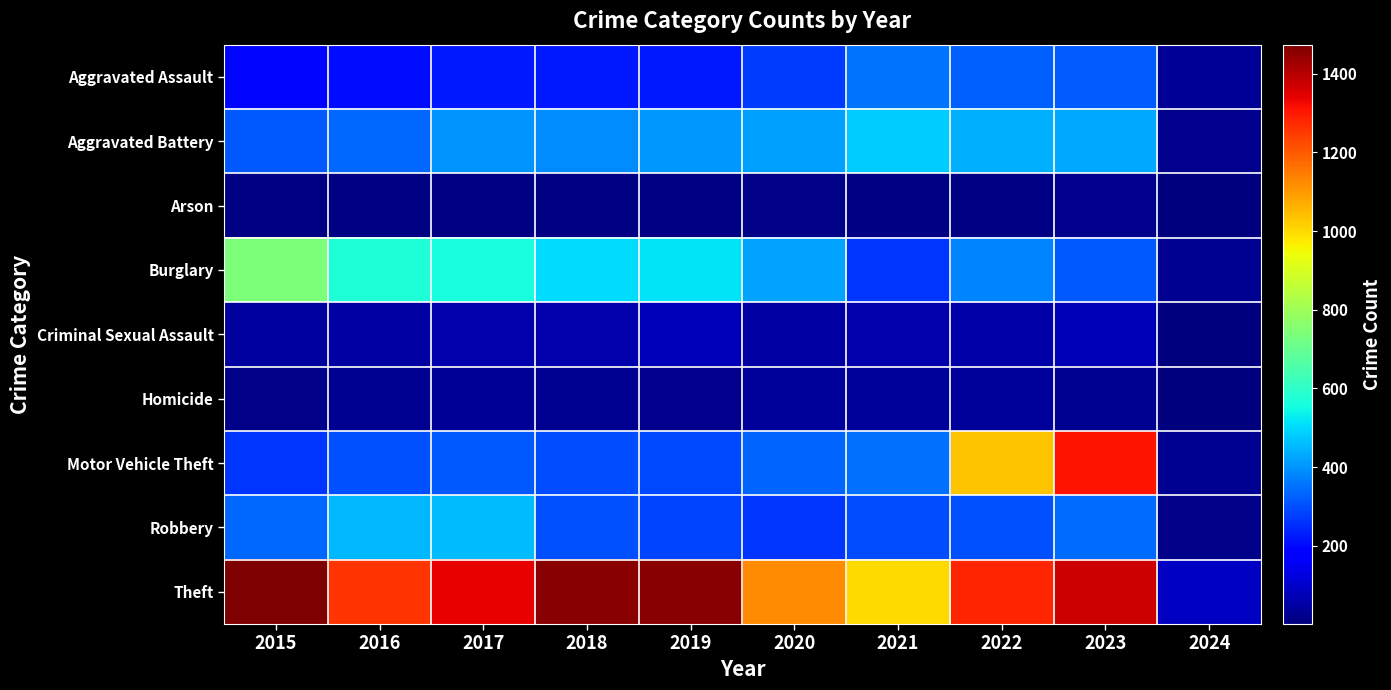

What is the total value across all series at 2017?

3403